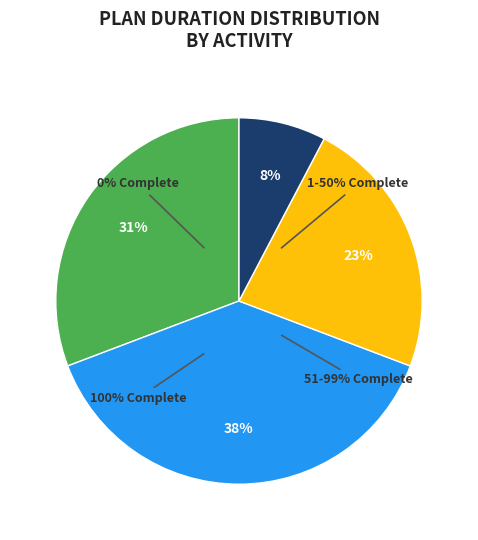

Does any single category account for the majority?

No